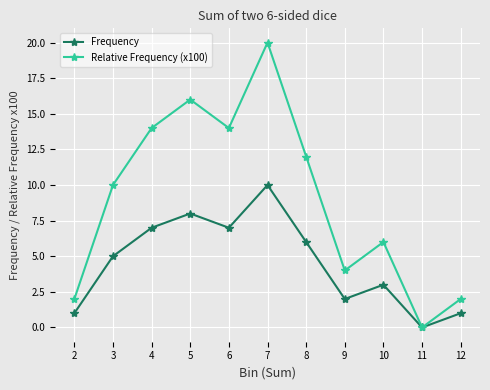

At which category is the sum across all series the highest?

7